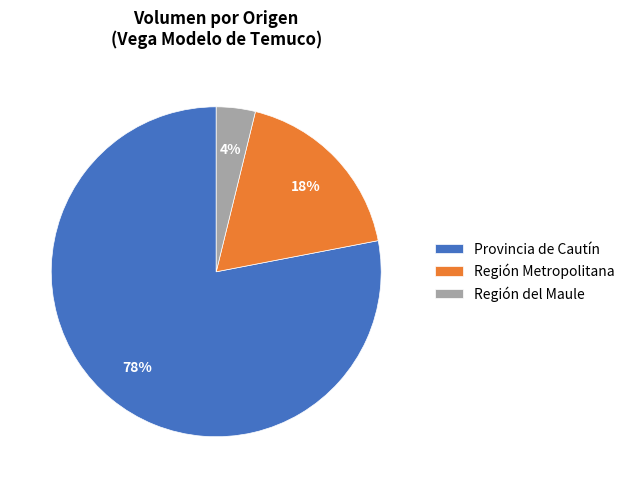

How many segments does this pie chart have?

3